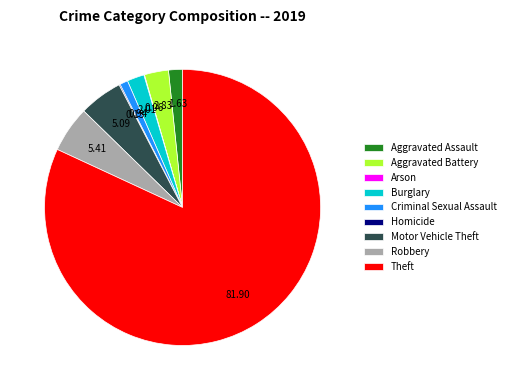

Does any single category account for the majority?

Yes